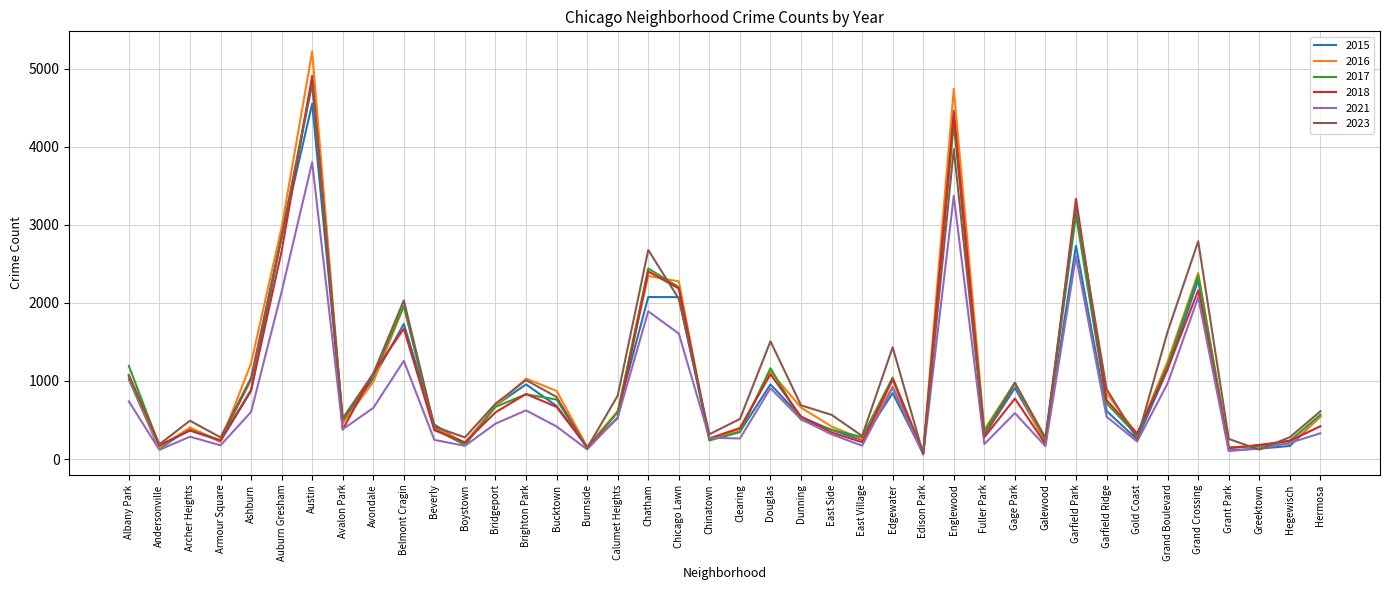

Read the 2015 value at Andersonville.

127